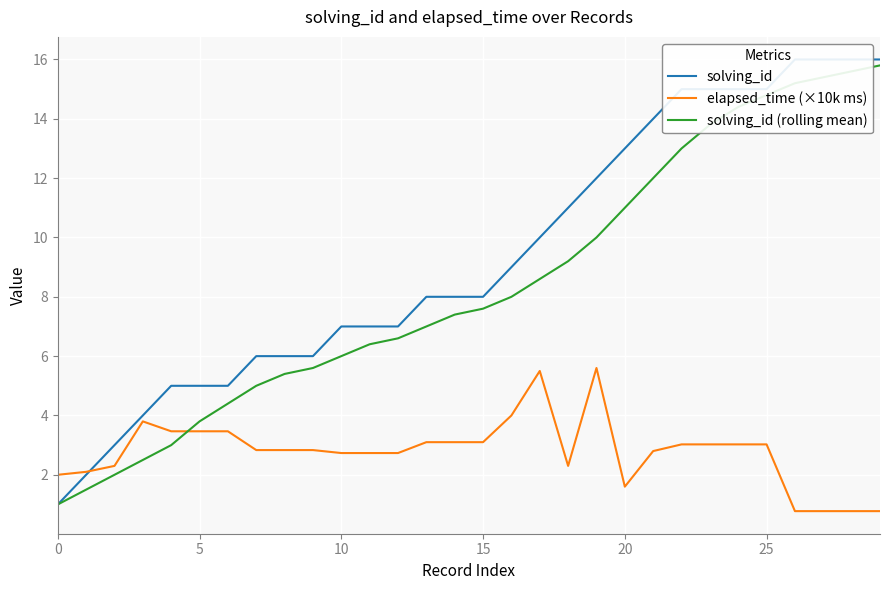

How many data points in solving_id (rolling mean) are above 7?

16